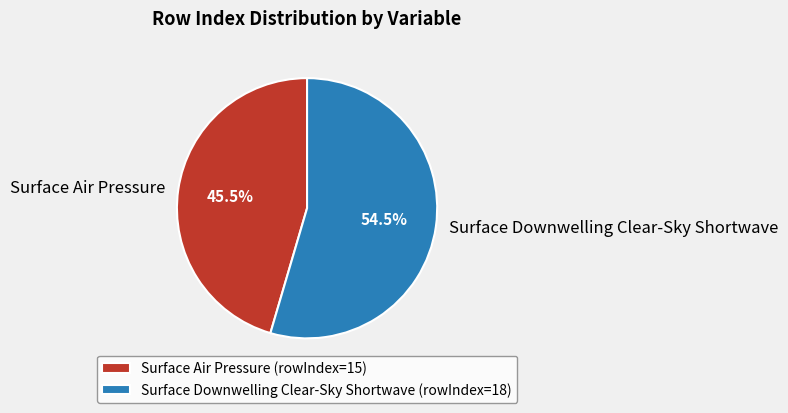

Between Surface Downwelling Clear-Sky Shortwave and Surface Air Pressure, which is larger?

Surface Downwelling Clear-Sky Shortwave